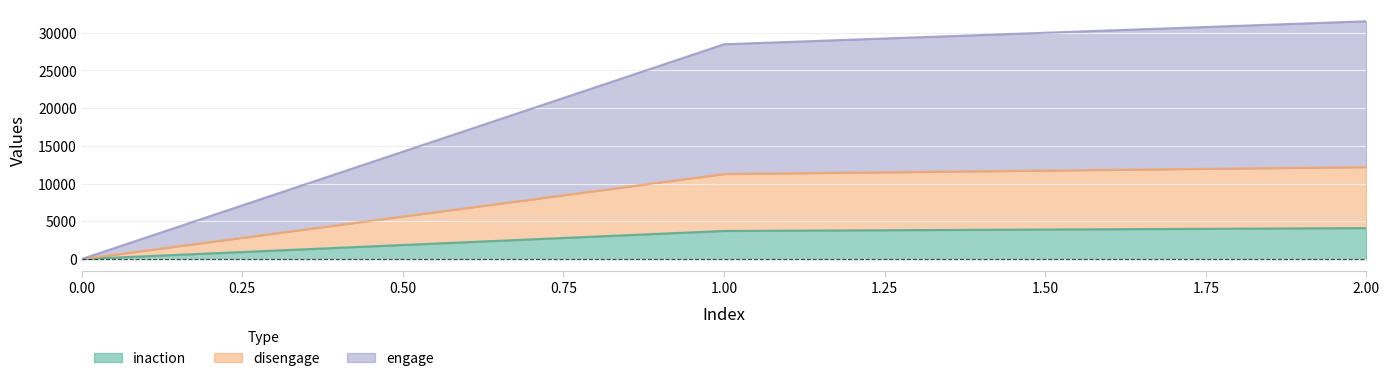

True or false: engage has a value of 0 at 0.

True